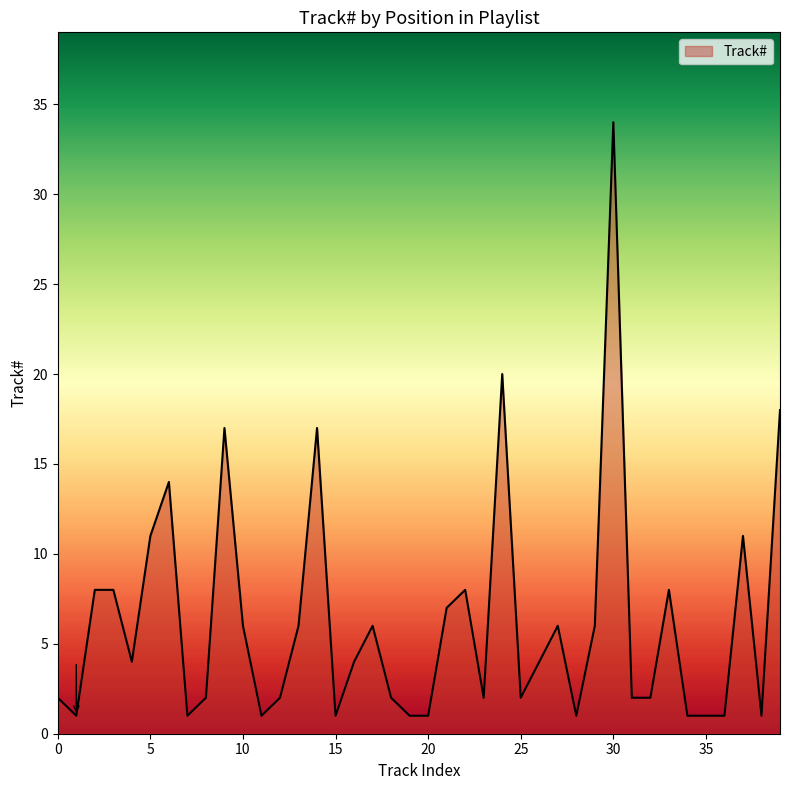

Reading left to right, list all the values displayed in this chart.

2	1	8	8	4	11	14	1	2	17	6	1	2	6	17	1	4	6	2	1	1	7	8	2	20	2	4	6	1	6	34	2	2	8	1	1	1	11	1	18